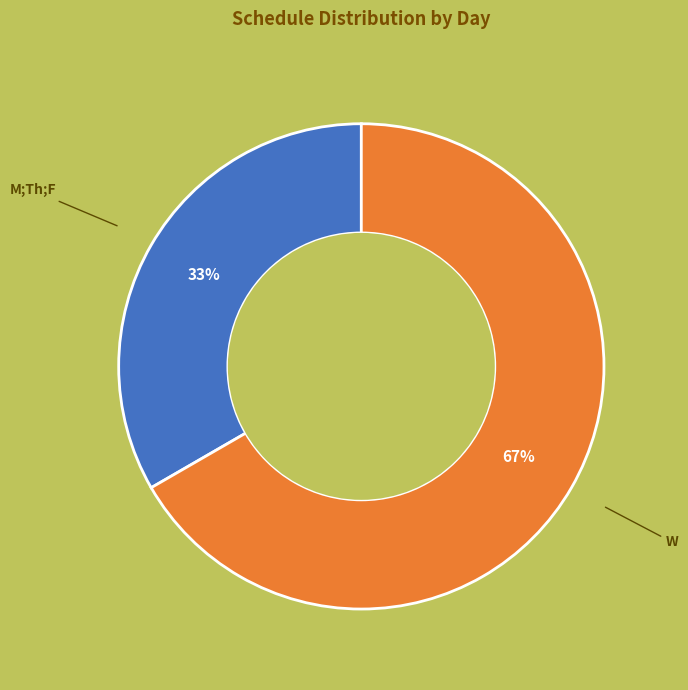

To the nearest percent, what is the combined percentage of W and M;Th;F?

100%